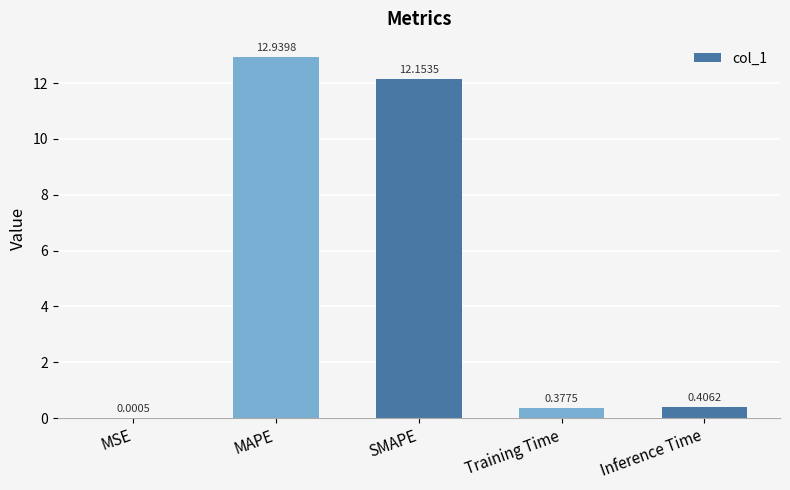

Which label corresponds to the largest value in the chart?

MAPE